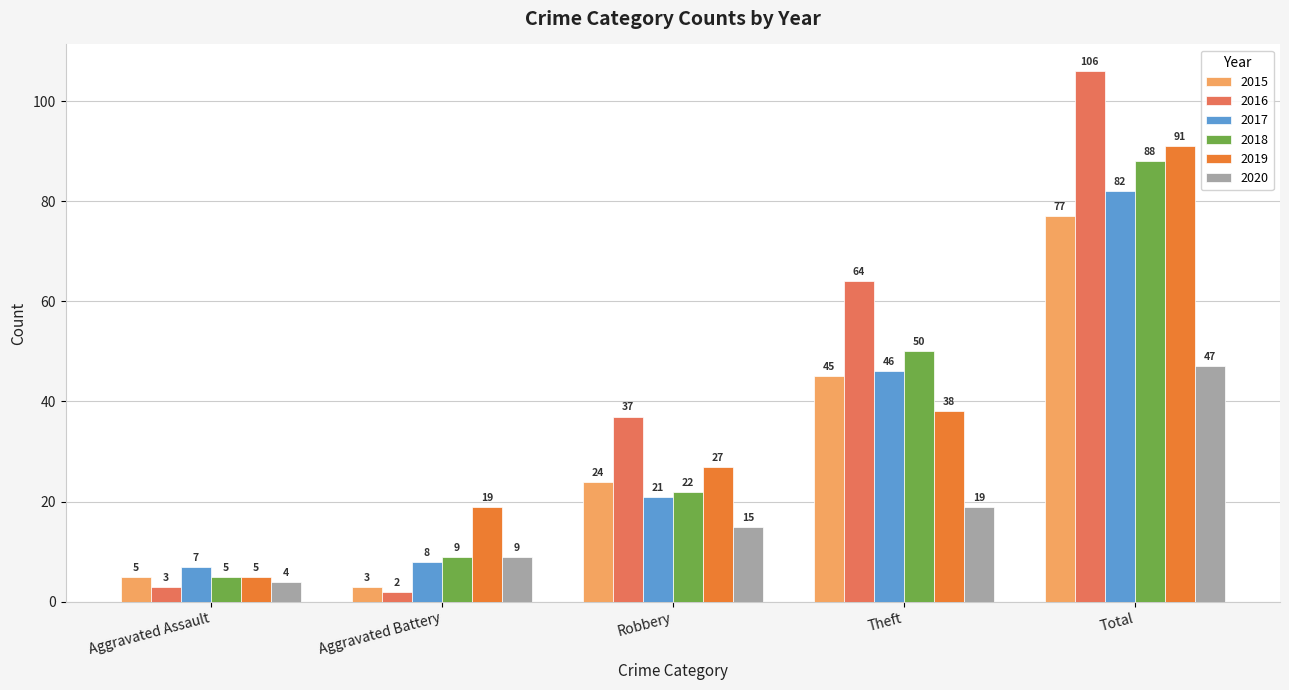

What are all the series names shown in the legend?

2015, 2016, 2017, 2018, 2019, 2020